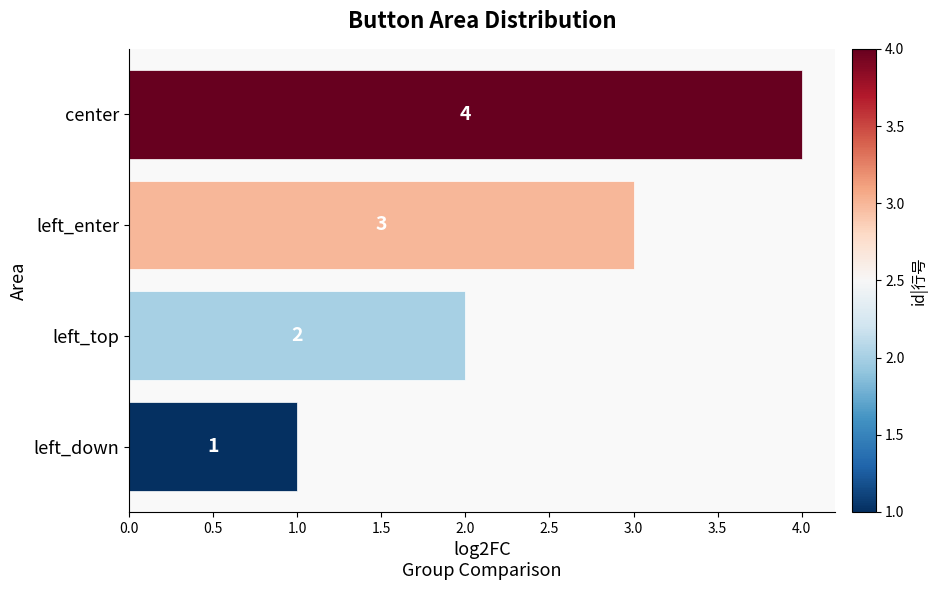

What is the change in value from left_top to center?

+2